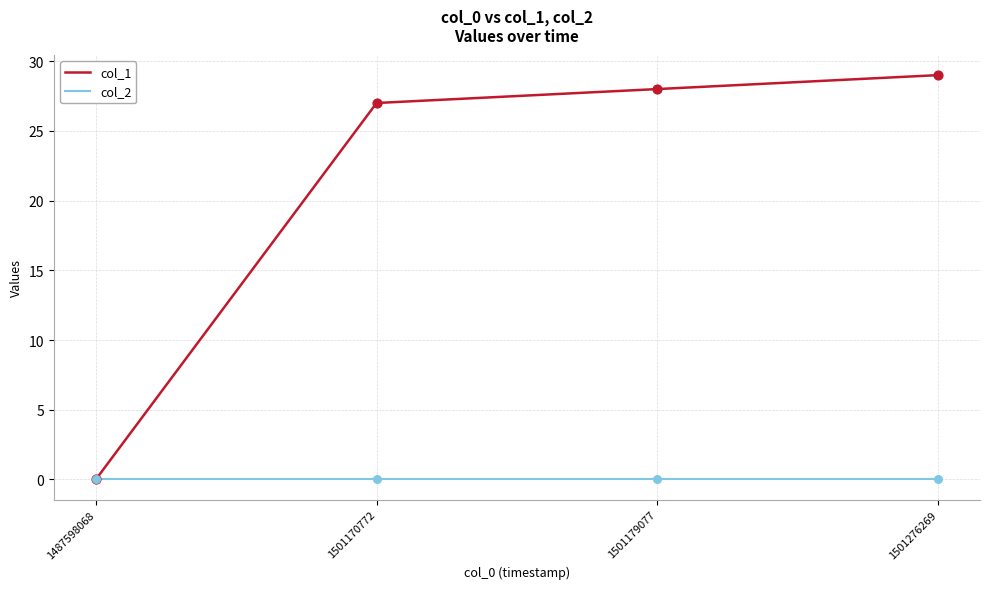

What is the difference between the highest and lowest values at 1501276269?

29